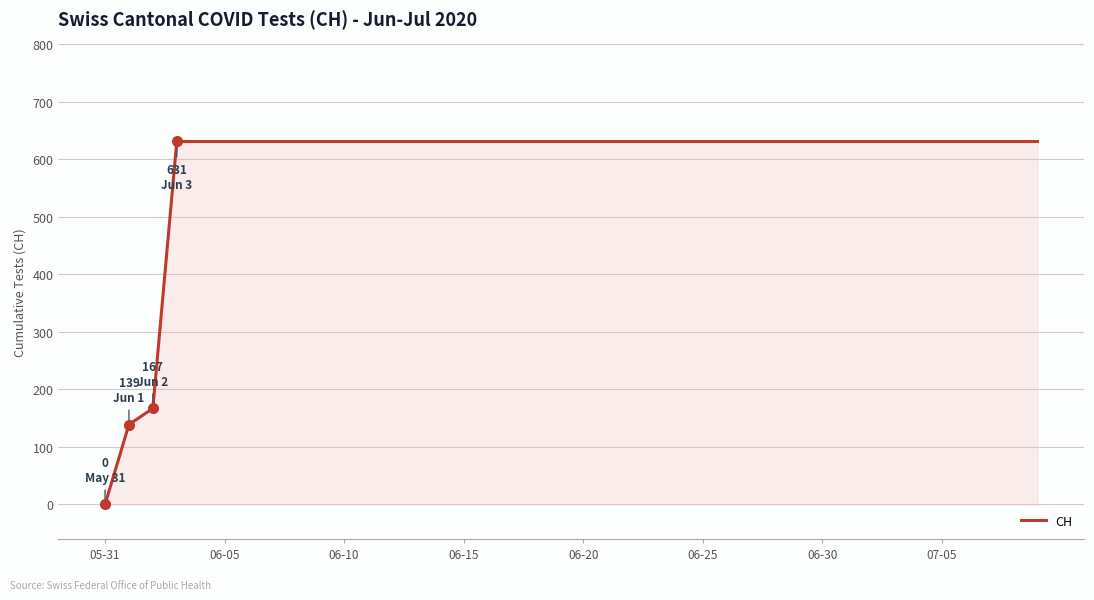

Reading left to right, list all the values displayed in this chart.

0	139	167	631	631	631	631	631	631	631	631	631	631	631	631	631	631	631	631	631	631	631	631	631	631	631	631	631	631	631	631	631	631	631	631	631	631	631	631	631